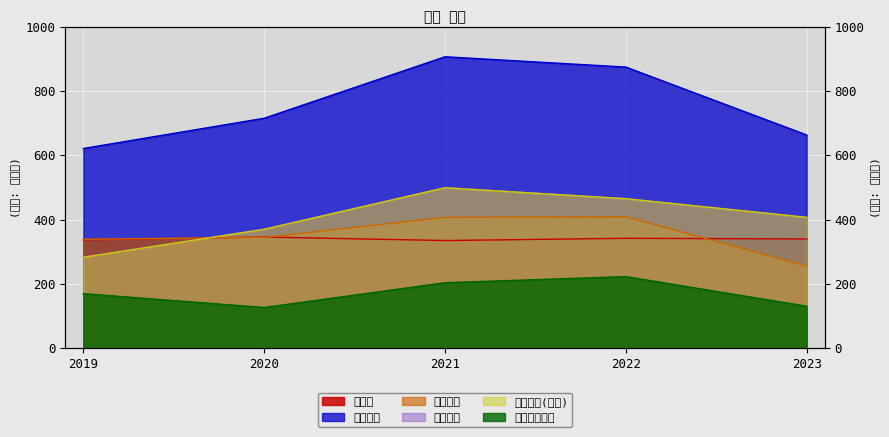

Rank the series at 2020 from highest to lowest value.

자산총계, 자본총계, 자본총계(지배), 매출액, 부채총계, 이자발생부채